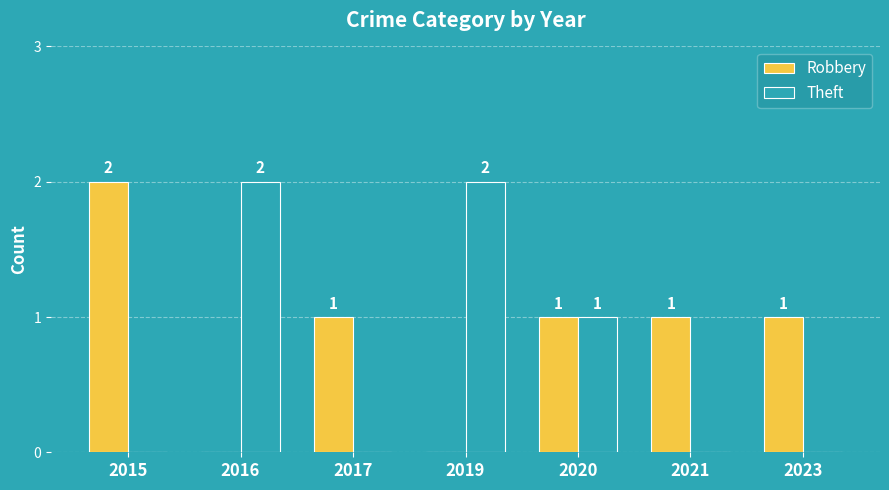

Between 2015 and 2023, which series saw the biggest shift?

Robbery